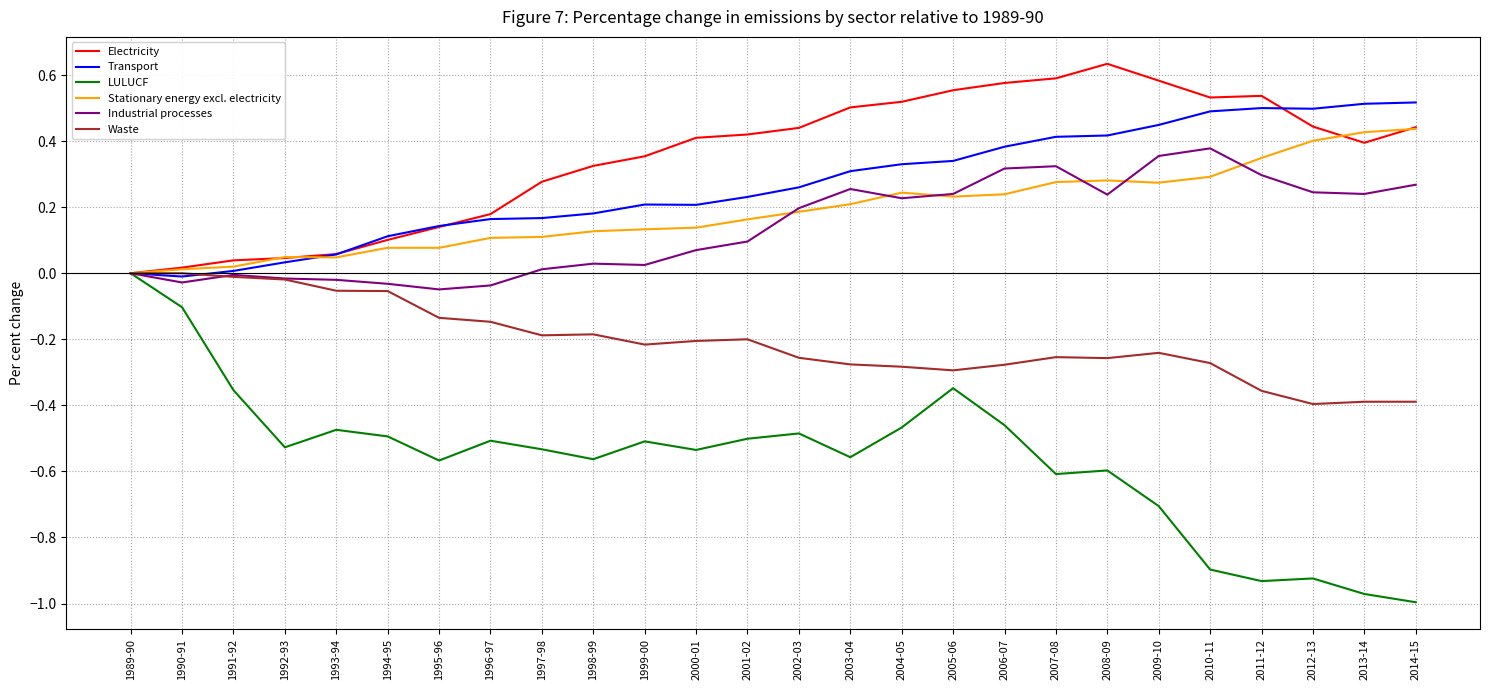

Is it true that LULUCF equals -0.5 at 2000-01?

True